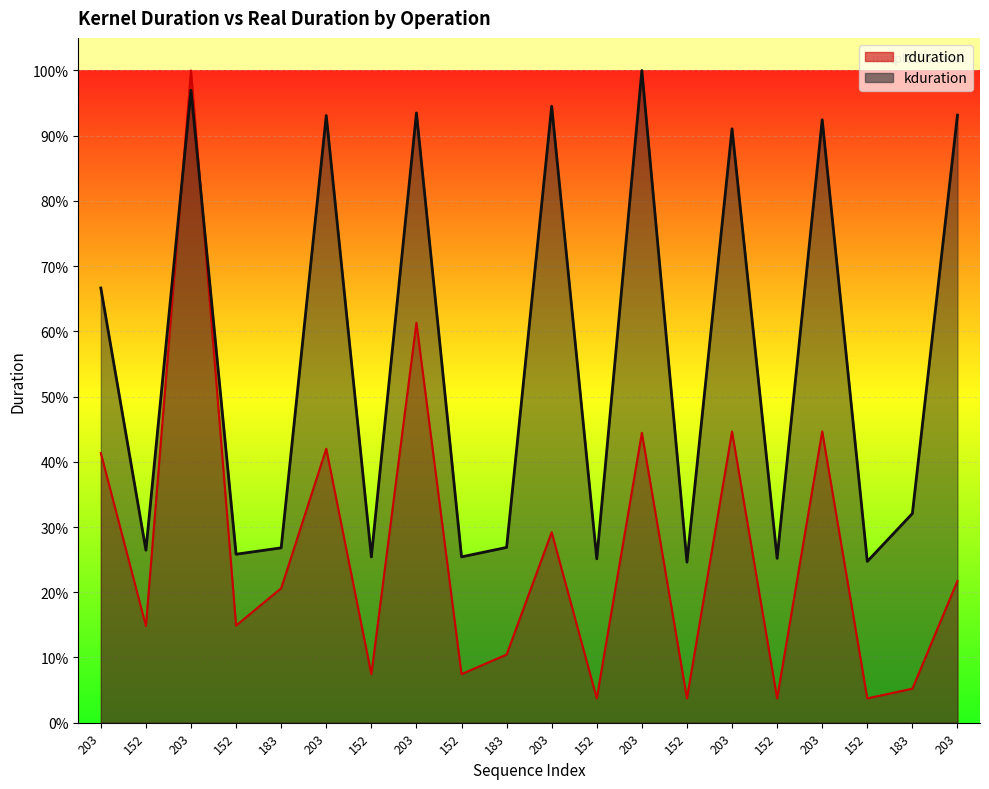

Which label corresponds to the smallest value in the chart?

152